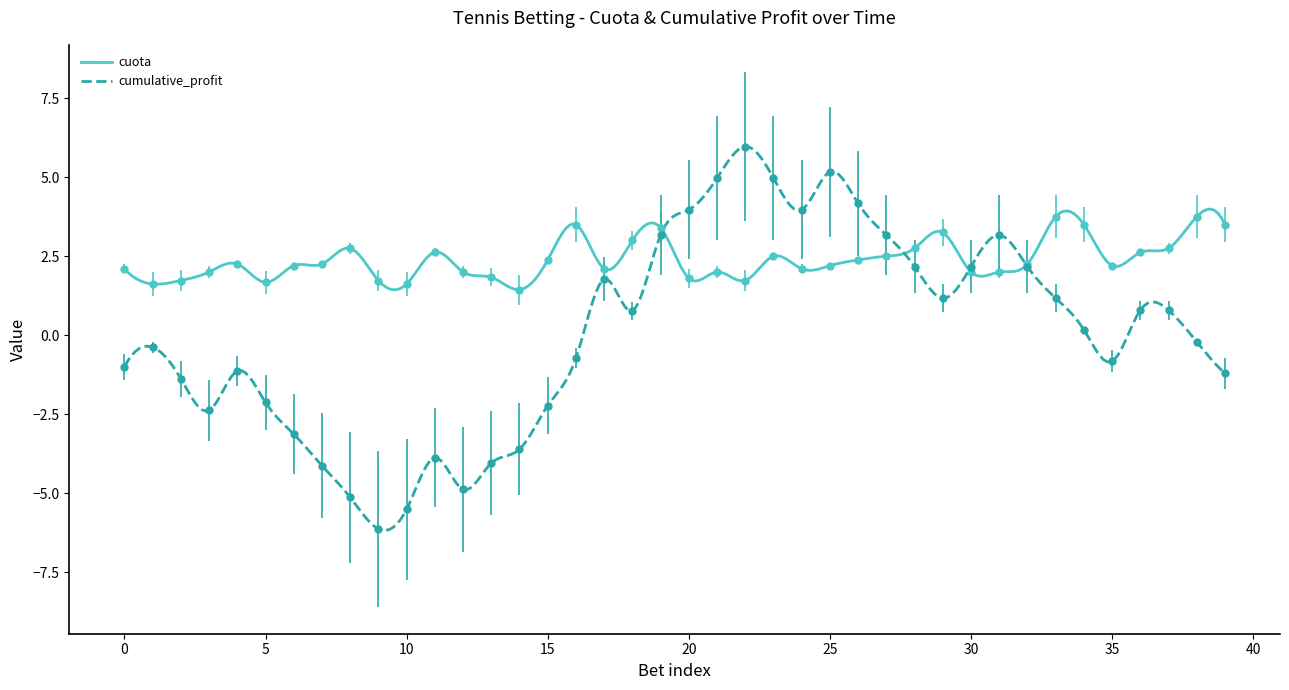

Which series ends up on top after the final intersection of cuota and cumulative_profit?

cuota